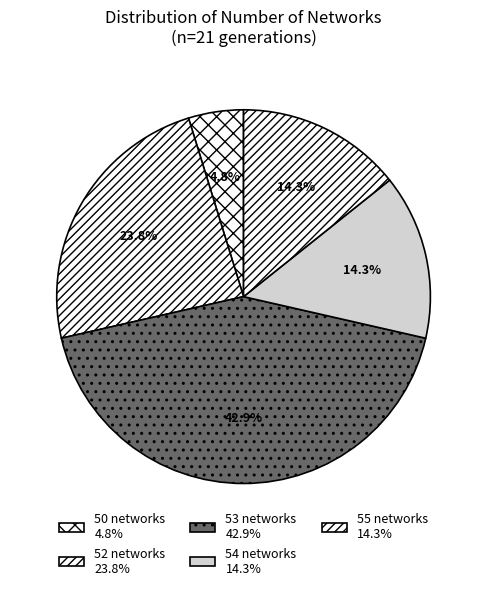

How many slices are in this pie chart?

5